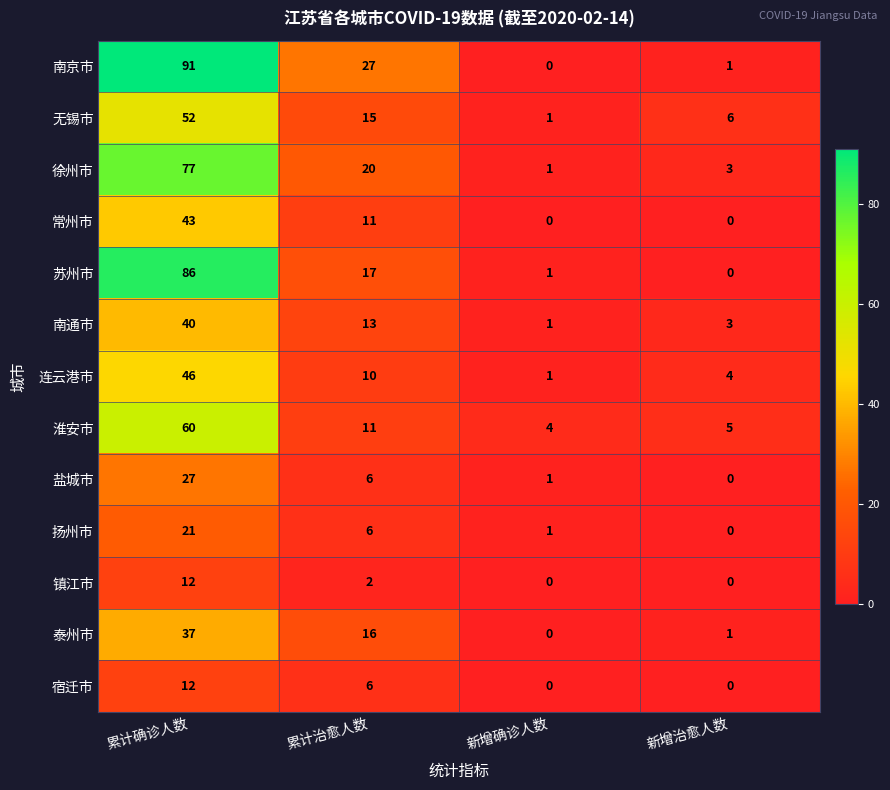

At which label does 淮安市 first exceed 11?

累计确诊人数